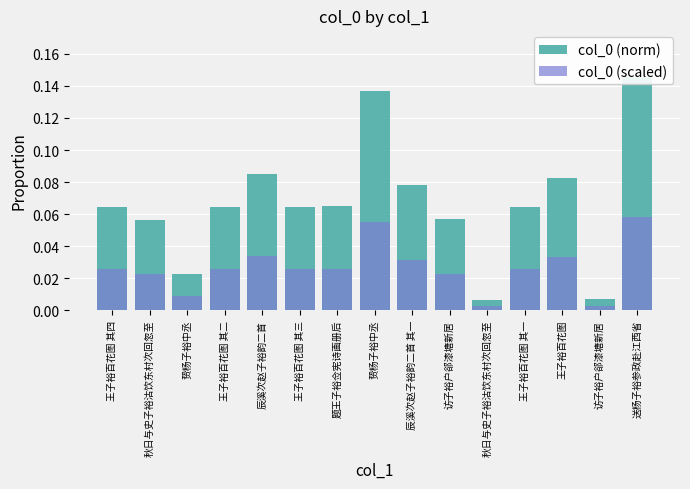

Which has a higher value, 王子裕百花图 其四 or 王子裕百花图?

王子裕百花图